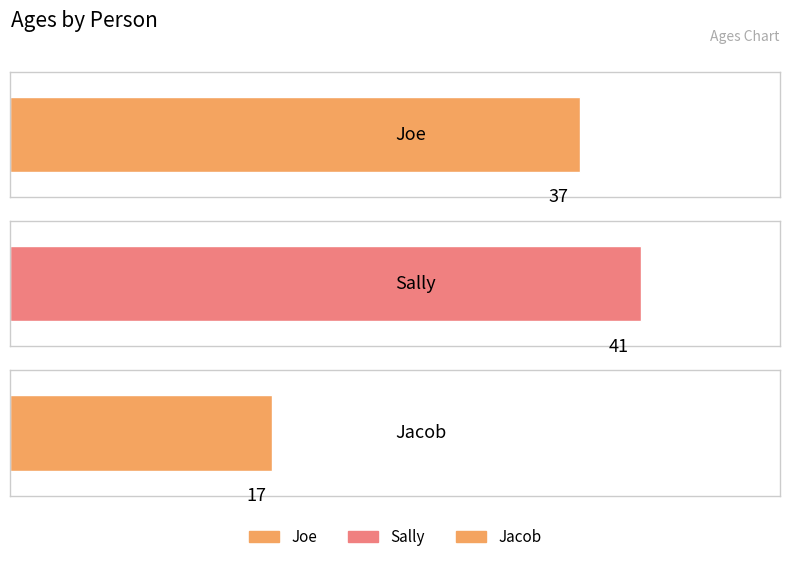

Which label corresponds to the smallest value in the chart?

Jacob